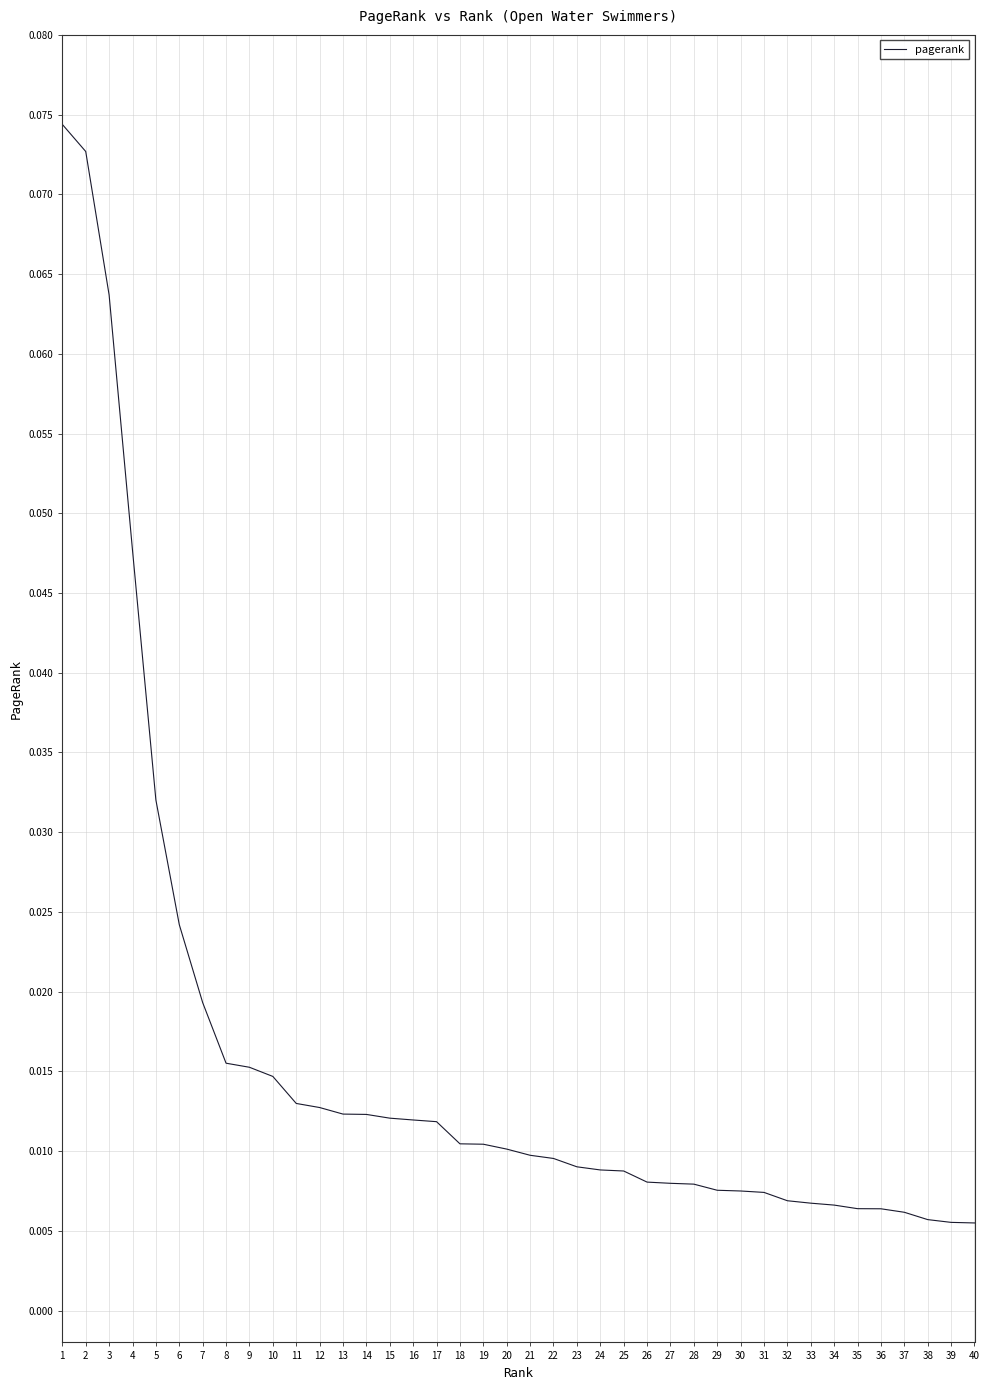

Which has a higher value, 29 or 9?

9